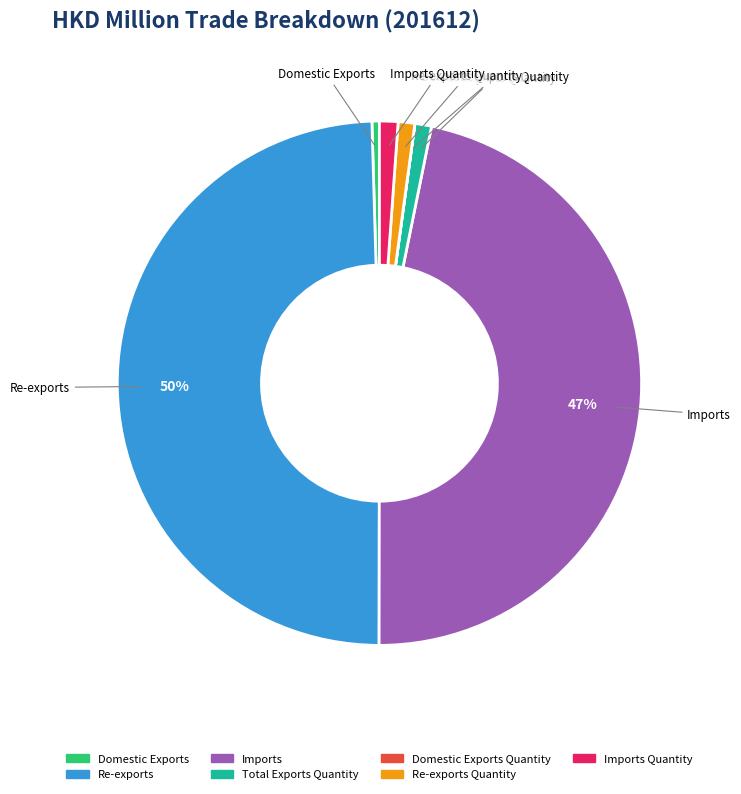

To the nearest percent, what is the difference between the largest and smallest slice percentages?

50%